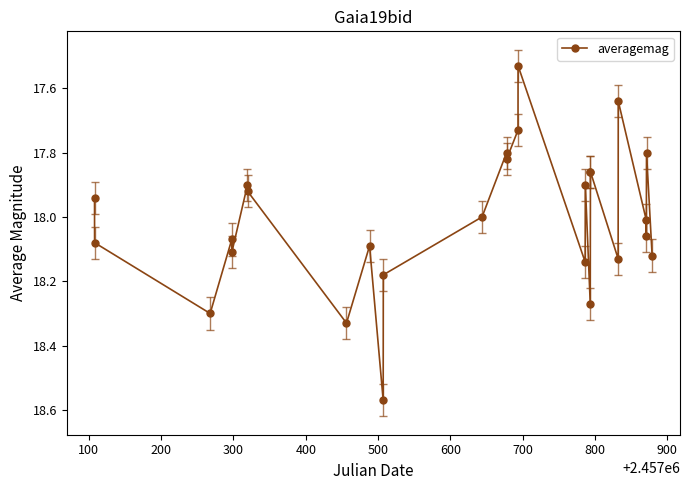

What is the average value?

18.0